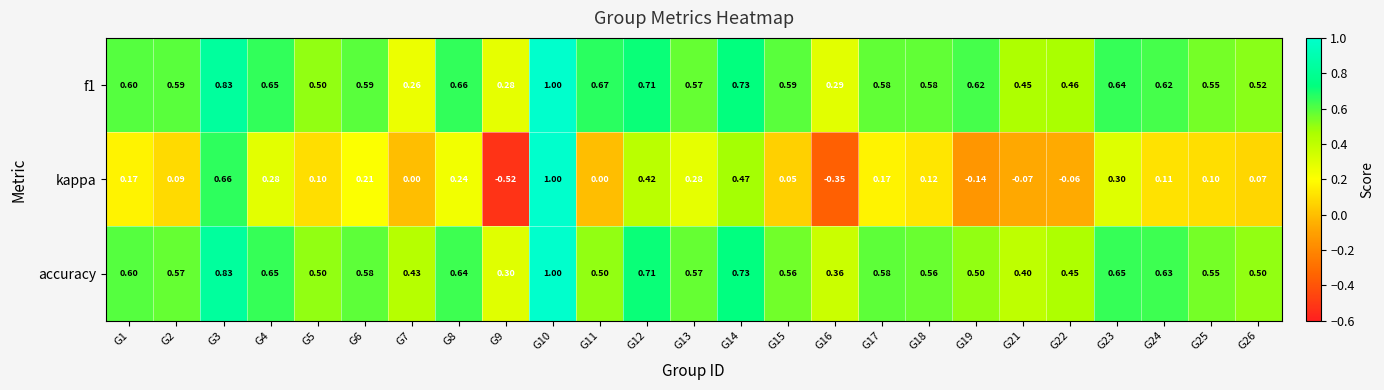

Is the value of kappa at G4 greater than the value of accuracy at G1?

No